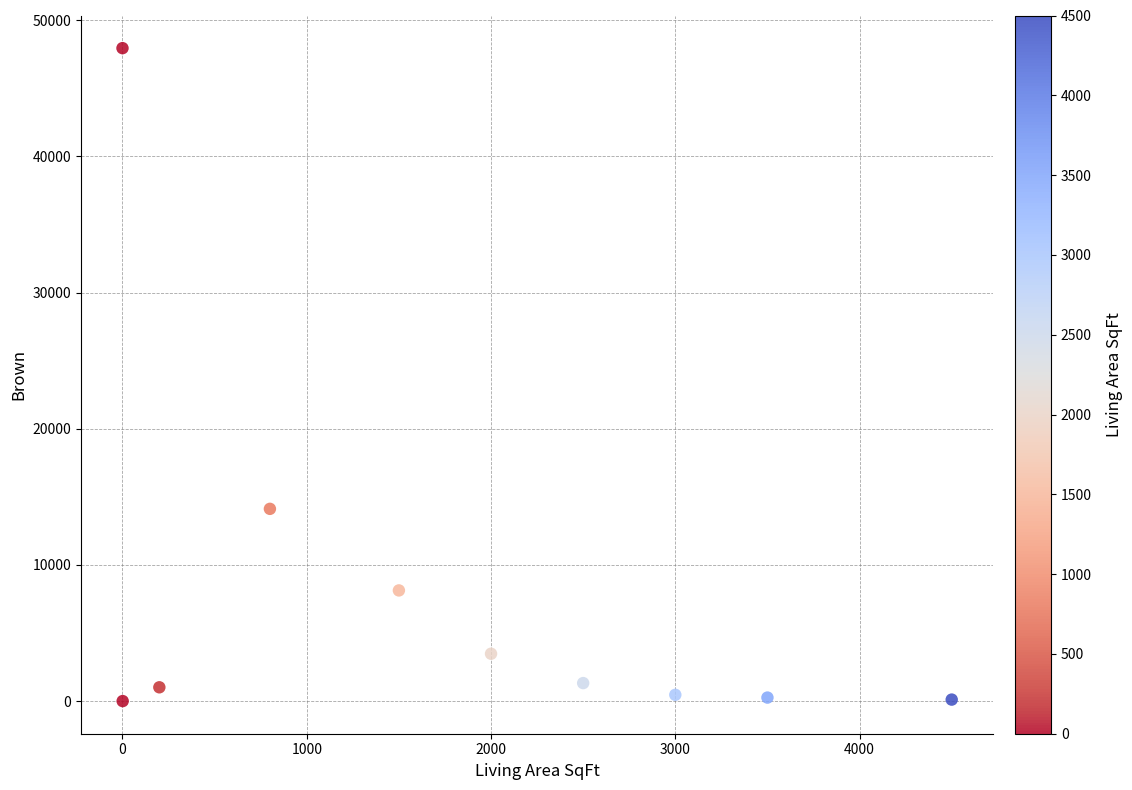

What is the range of Y values (max minus min)?

47954